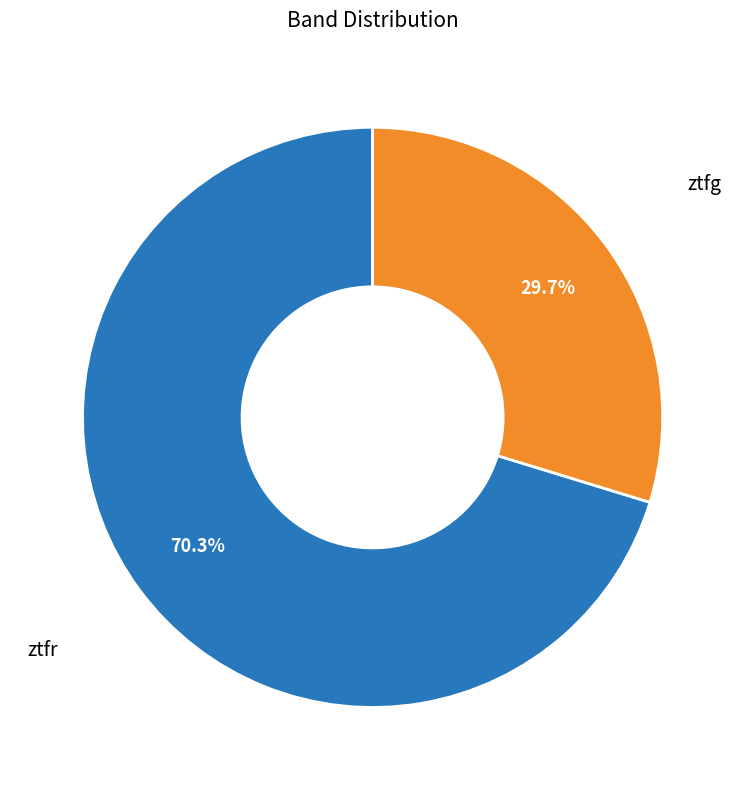

What percentage is the ztfr slice, to the nearest percent?

70%